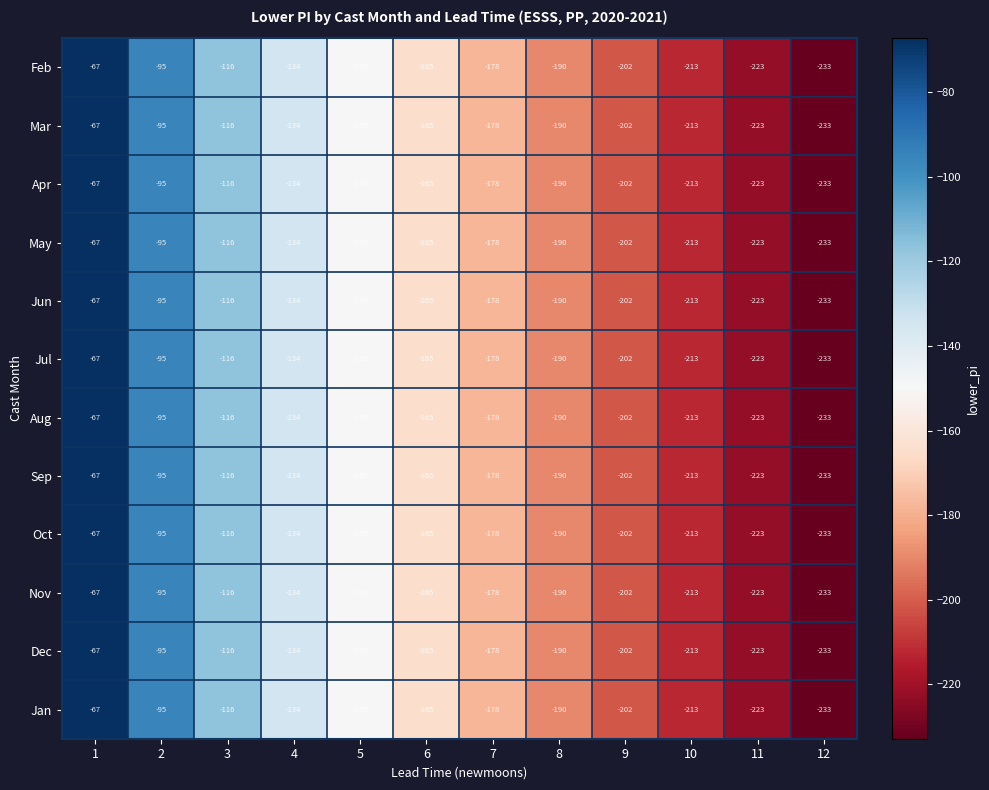

True or false: Nov has a value of -233 at 12.

True